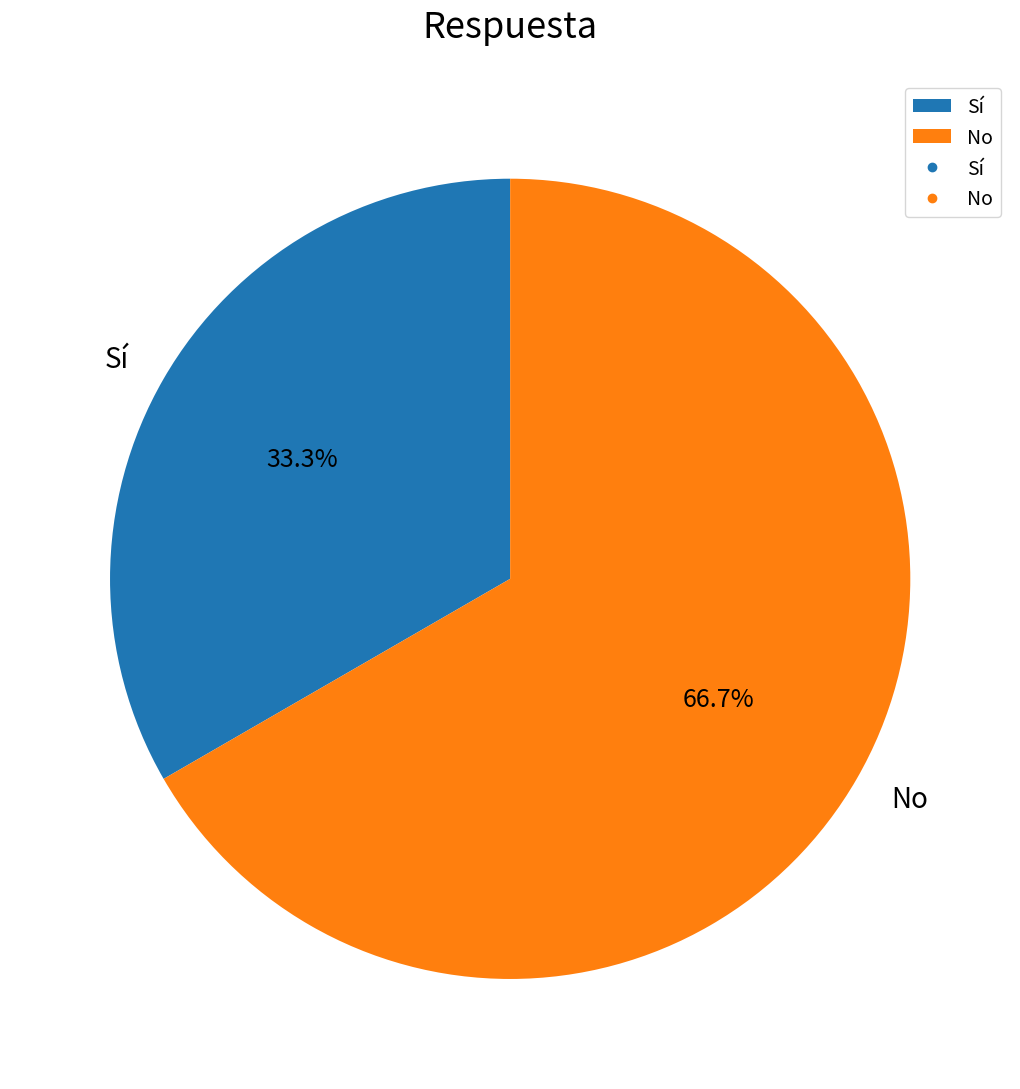

Which slice represents more than half of the pie?

No